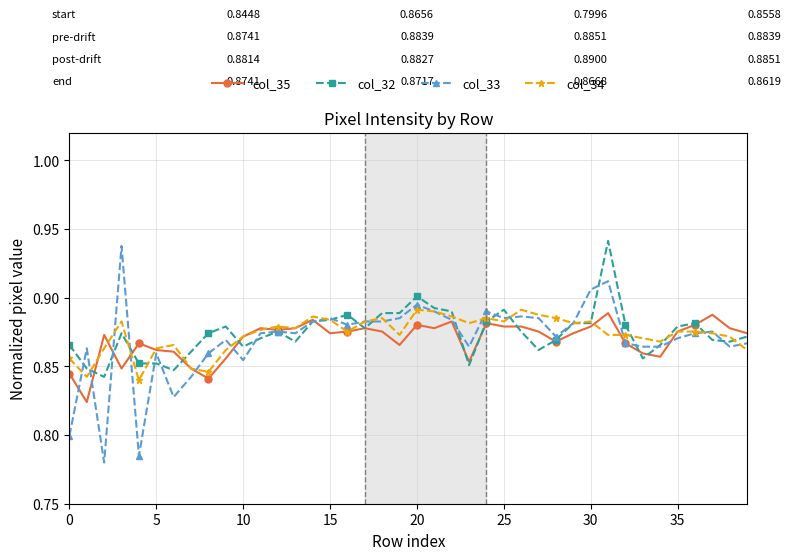

Which series has the widest spread of values?

col_33